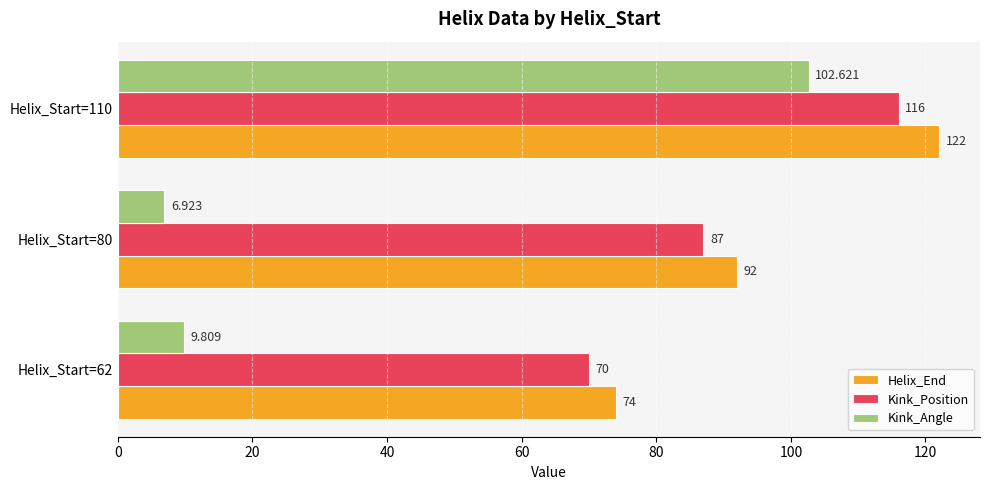

Is the value of Kink_Angle at Helix_Start=80 greater than the value of Kink_Position at Helix_Start=62?

No